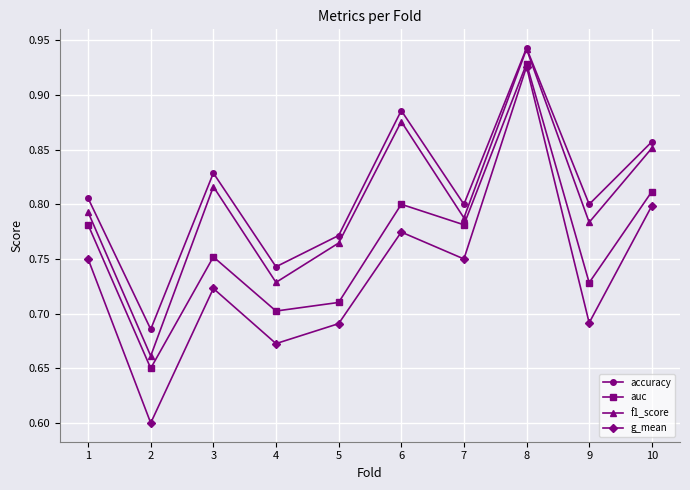

How many lines are shown in the chart?

4